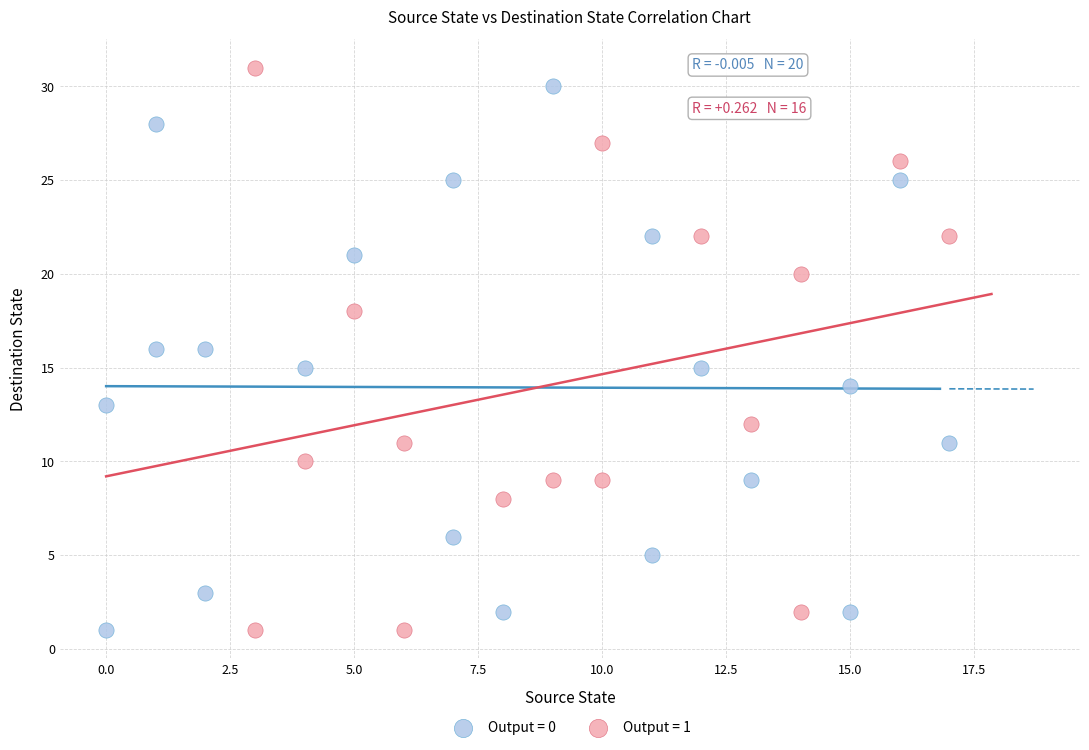

Which series reaches the maximum Y coordinate?

Output = 1